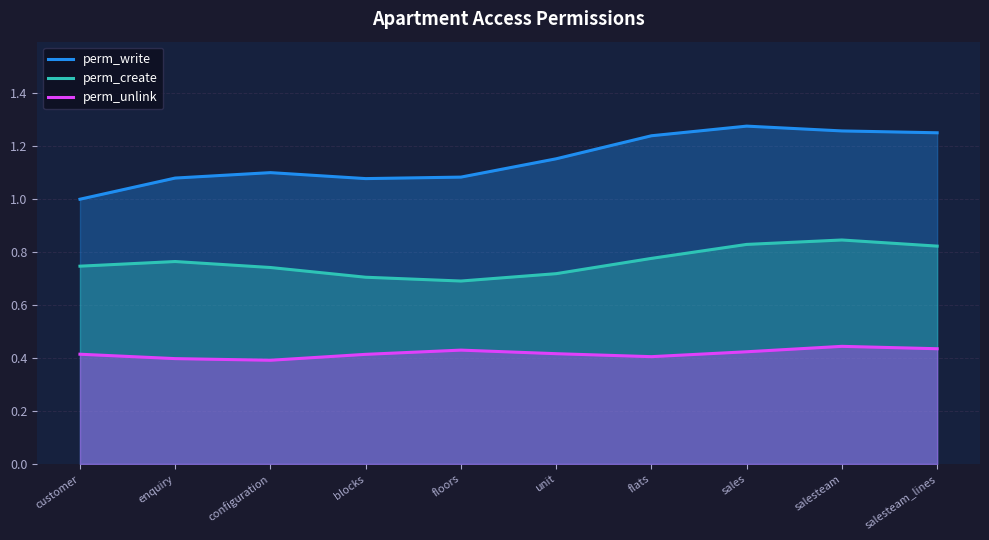

What is the label of the 7th point from the right?

blocks